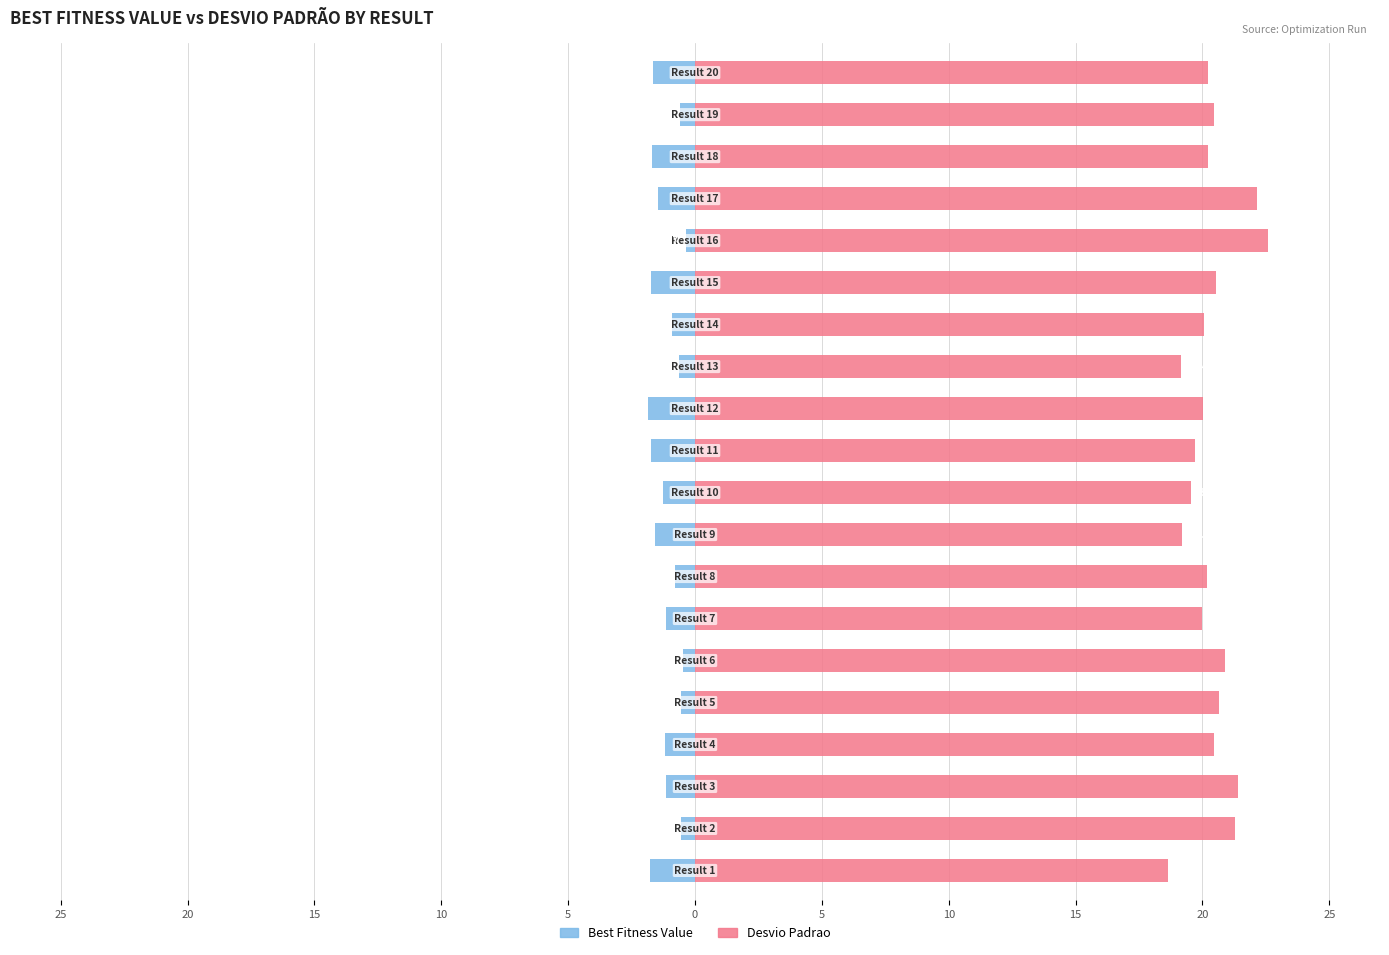

Does the chart contain stacked bars?

No